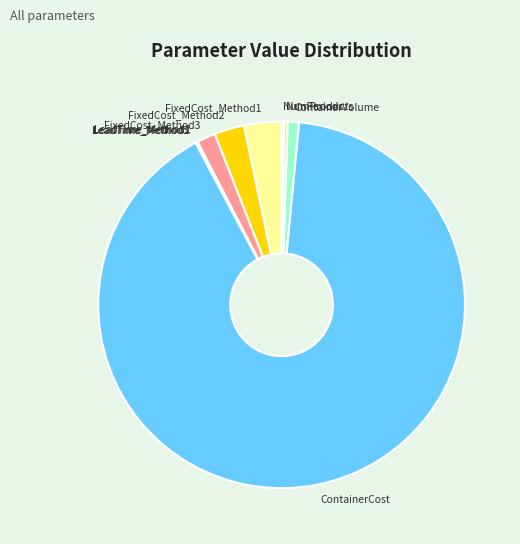

Between FixedCost_Method2 and NumProducts, which is larger?

FixedCost_Method2